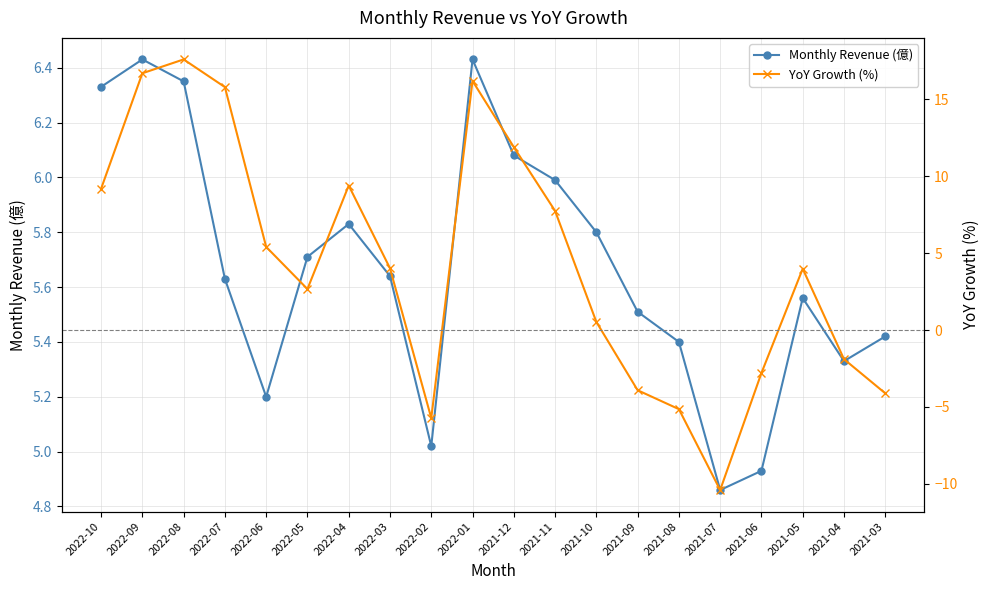

How many values in the YoY Growth (%) series are below 4?

10